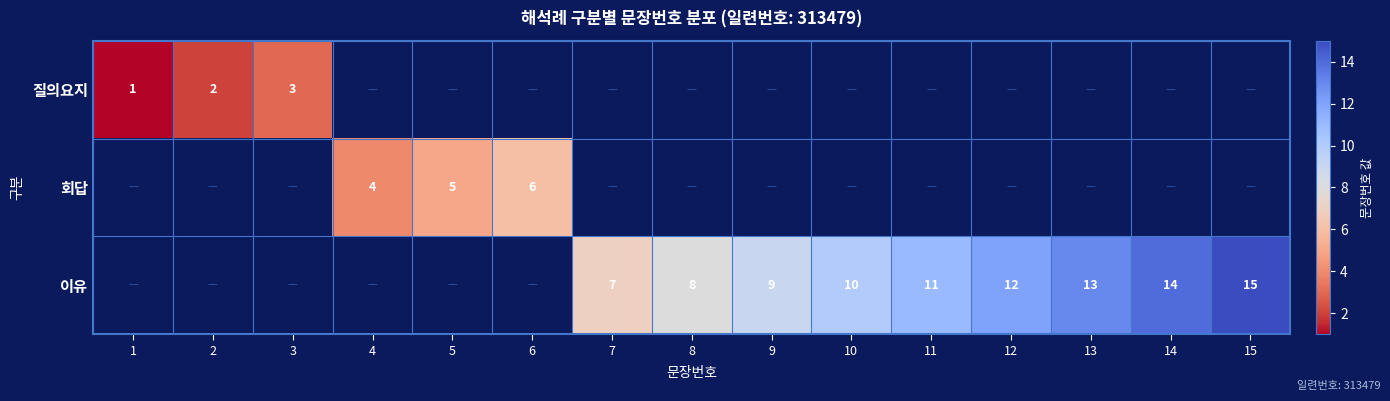

Which label corresponds to the largest value in the chart?

15